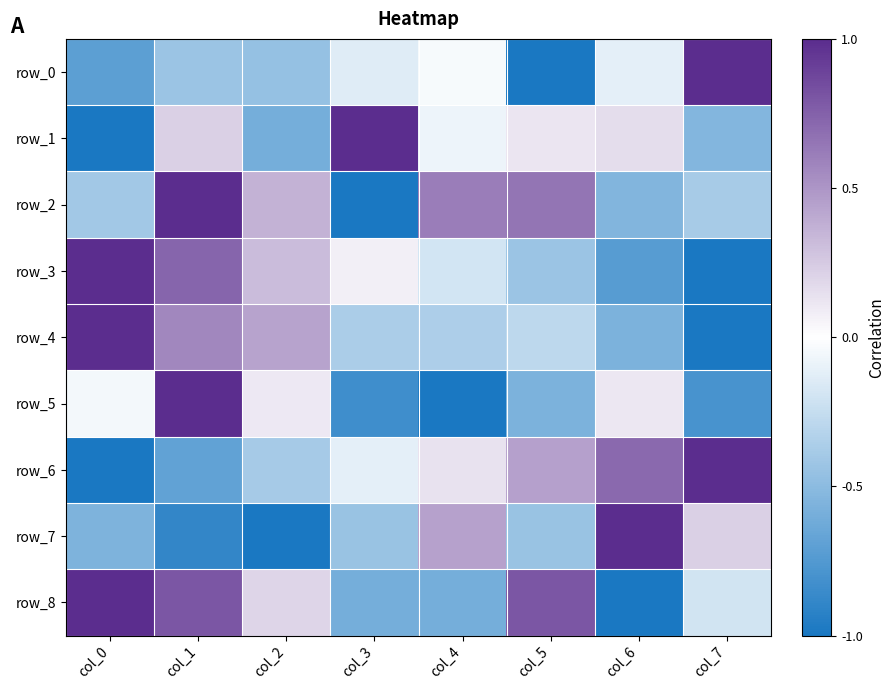

What is the maximum value shown in the chart?

1.0